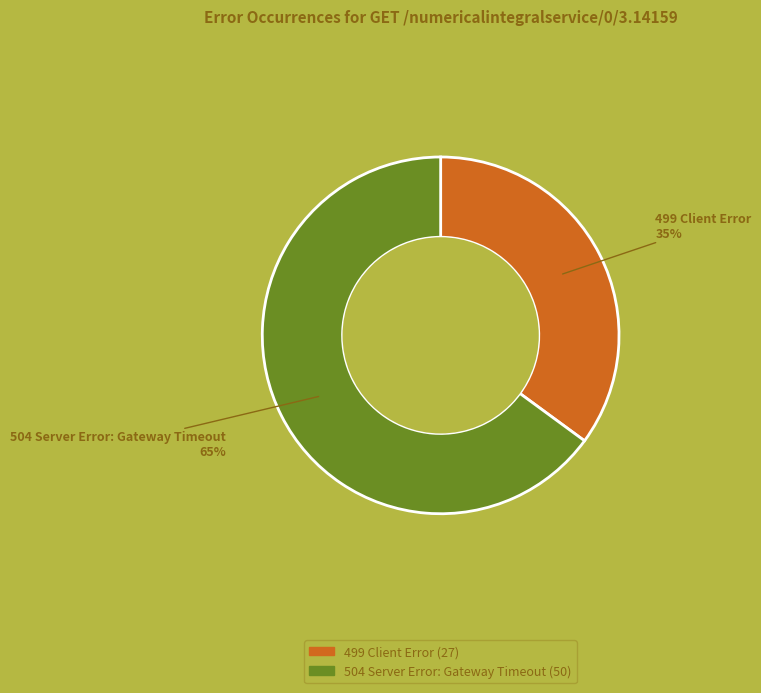

Rank the categories by value from lowest to highest.

499 Client Error, 504 Server Error: Gateway Timeout